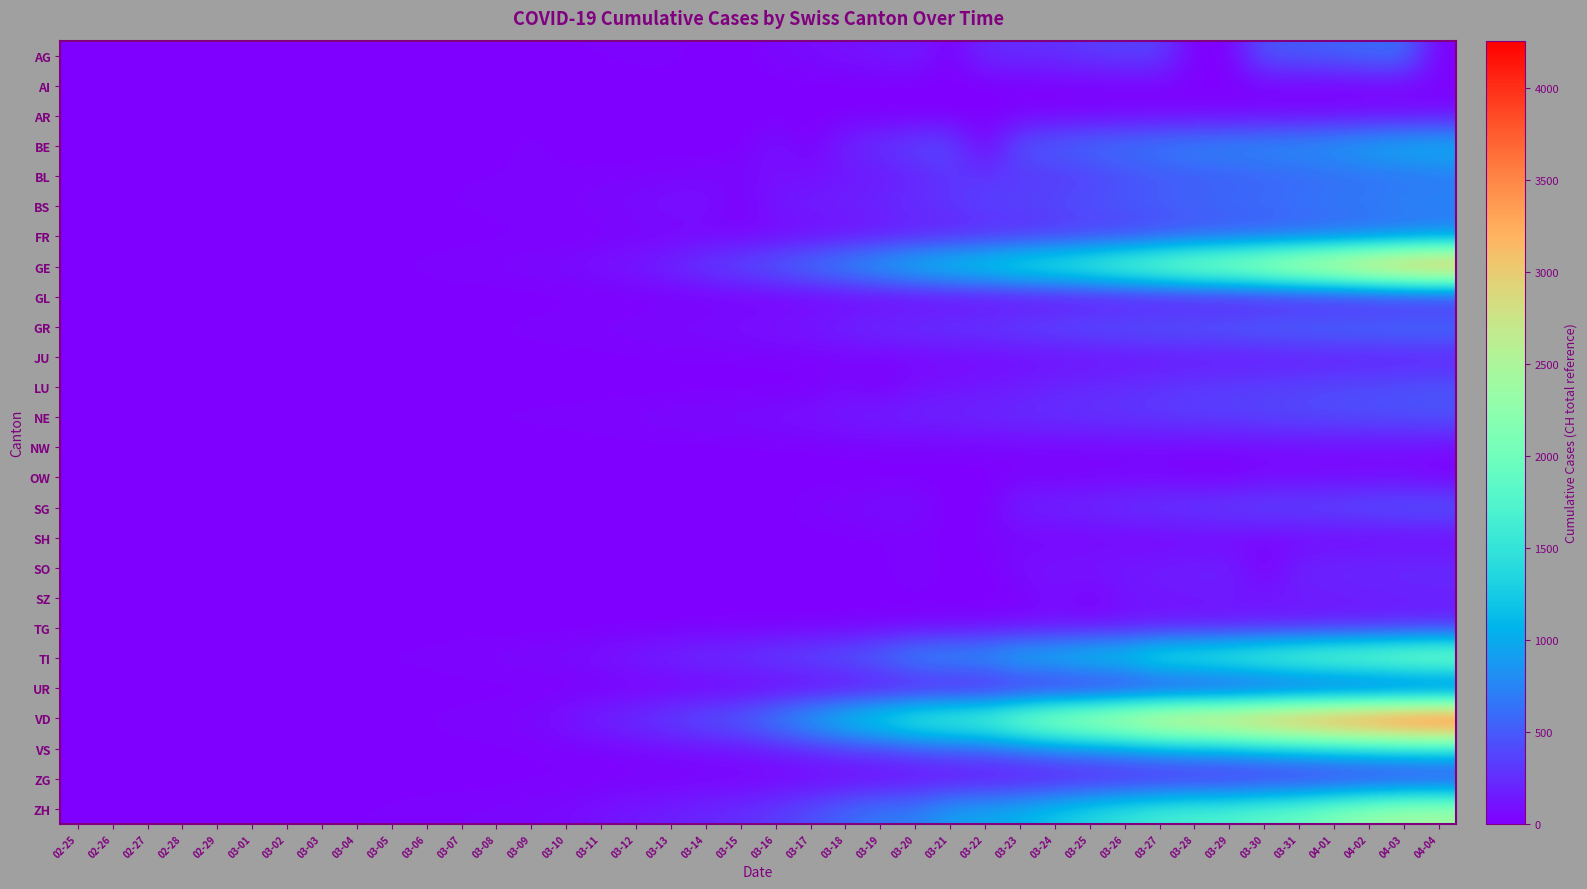

List the series in order of their peak value, highest first.

VD, GE, ZH, TI, VS, BE, BS, GR, BL, FR, AG, SG, LU, NE, SO, TG, SZ, JU, ZG, NW, AR, UR, GL, OW, SH, AI